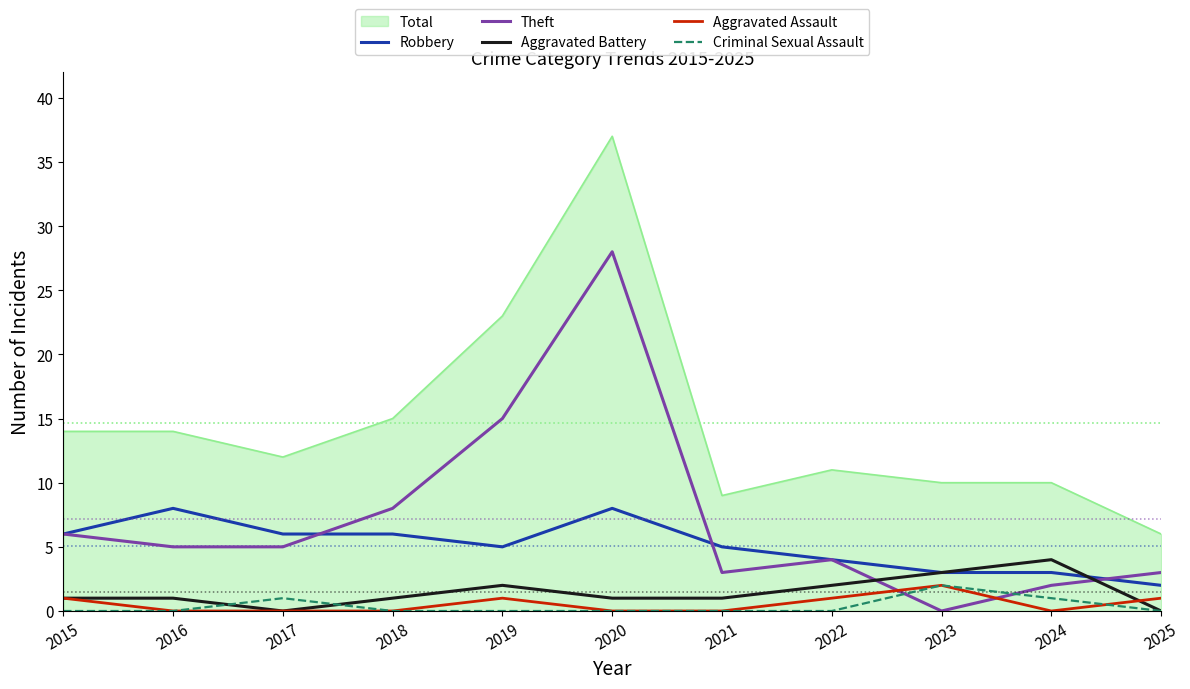

Which series ends up on top after the final intersection of Theft and Robbery?

Theft